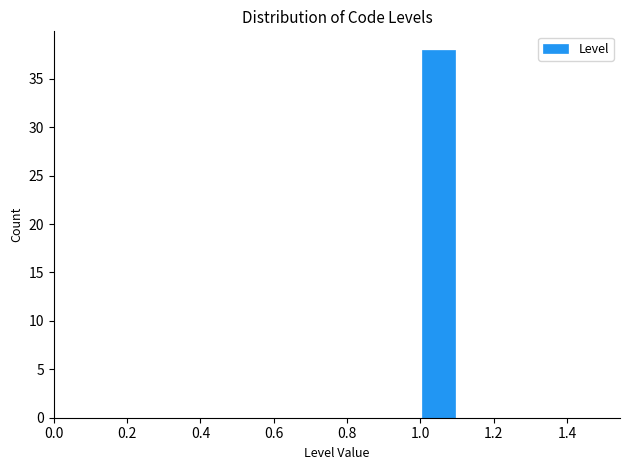

Reading left to right, transcribe this chart: for each bar, give the range it covers on the x-axis and its height. The values are not printed on the chart, so give them approximately, as read against the axis.

0.5 to 0.6: 0
0.6 to 0.7: 0
0.7 to 0.8: 0
0.8 to 0.9: 0
0.9 to 1.0: 0
1.0 to 1.1: 38
1.1 to 1.2: 0
1.2 to 1.3: 0
1.3 to 1.4: 0
1.4 to 1.5: 0